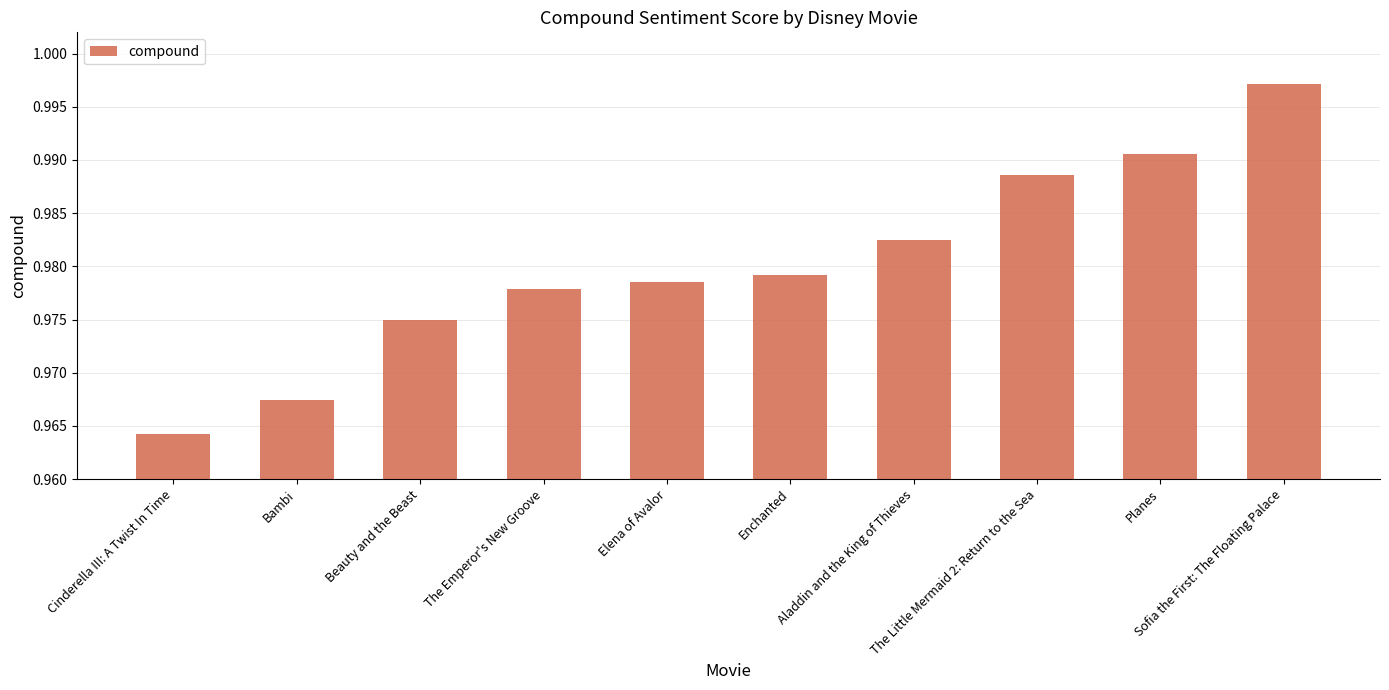

What is the sum of all values?

9.8